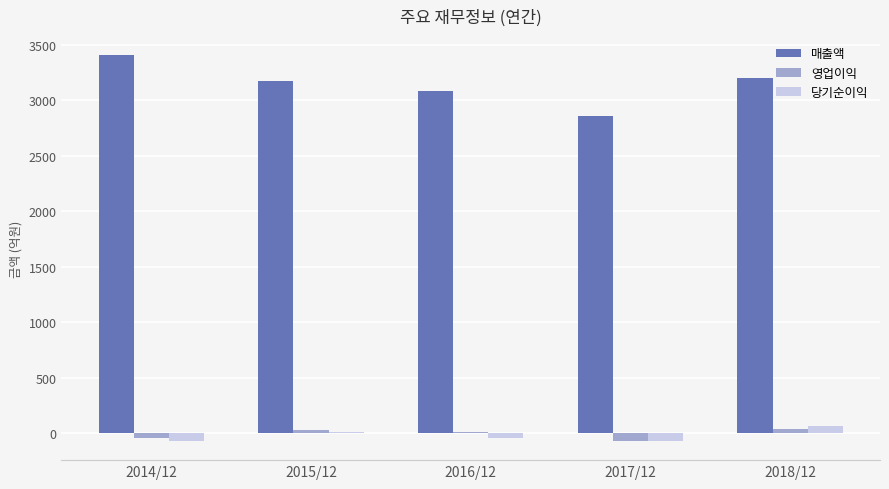

Count the number of categories in the chart.

5